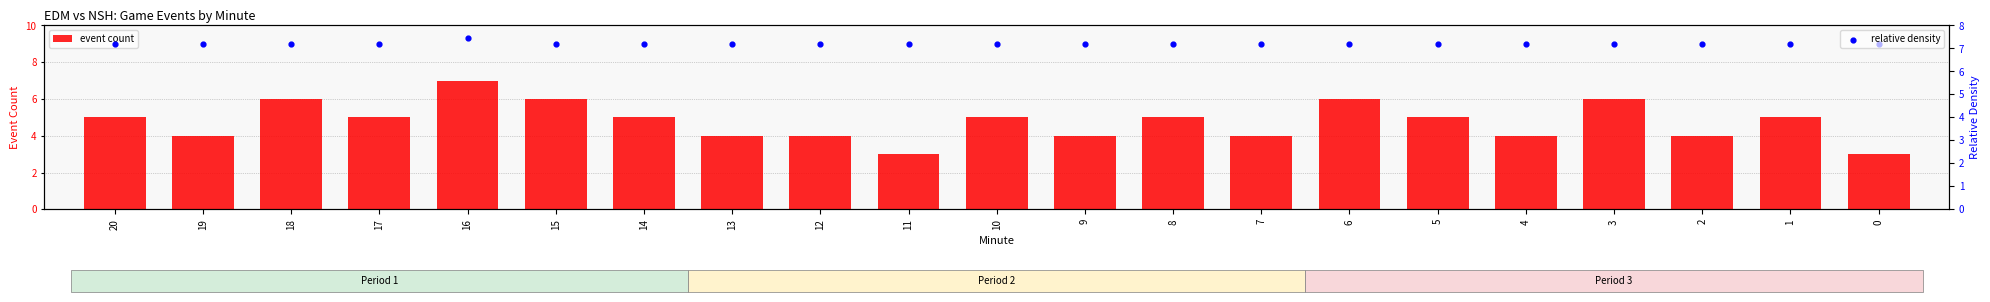

What is the total value across all series at 6?

13.2